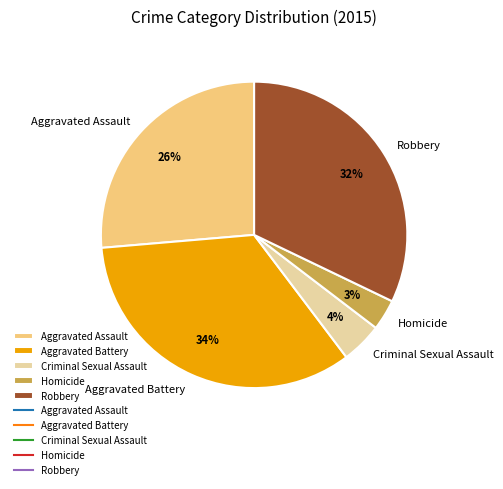

The Aggravated Battery slice represents 42% of the pie. True or false?

False